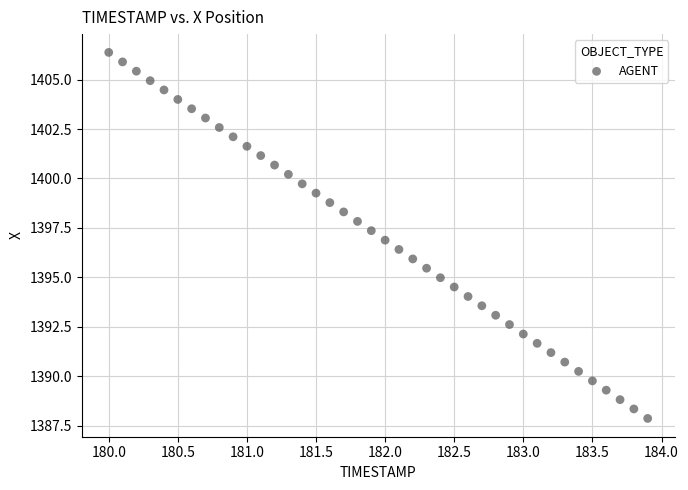

What is the range of X values (max minus min)?

3.9